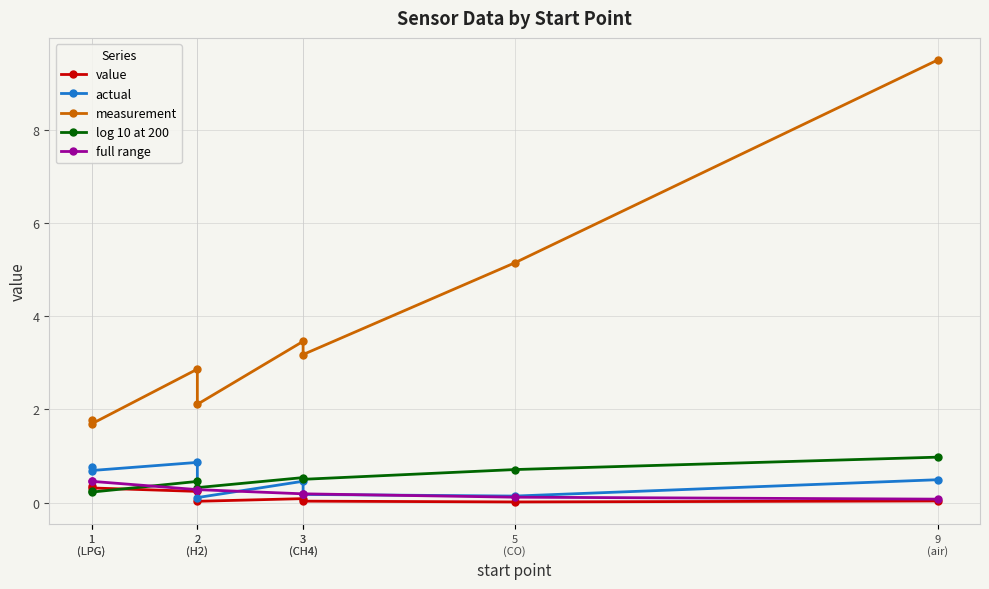

Reading left to right, list all the values displayed in this chart.

value: 0.4	0.3	0.2	0.0	0.1	0.0	0.0	0.0
actual: 0.8	0.7	0.9	0.1	0.5	0.2	0.1	0.5
measurement: 1.8	1.7	2.9	2.1	3.5	3.2	5.1	9.5
log 10 at 200: 0.2	0.2	0.5	0.3	0.5	0.5	0.7	1.0
full range: 0.5	0.5	0.3	0.3	0.2	0.2	0.1	0.1